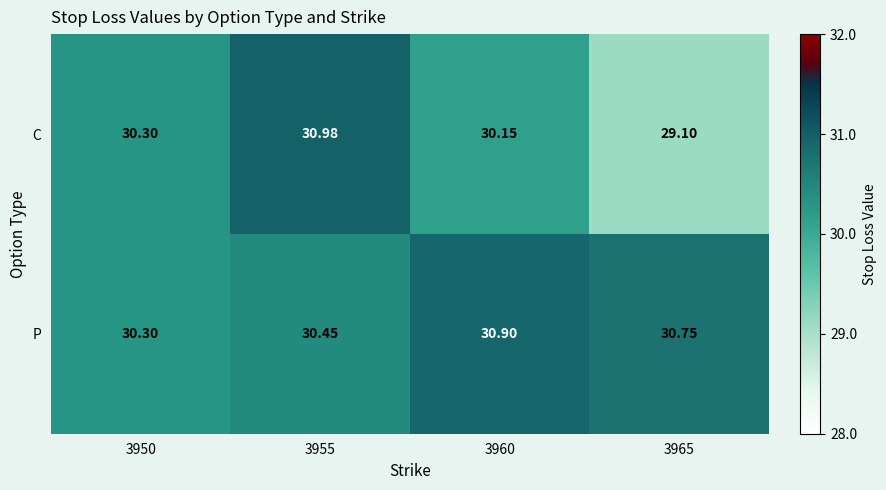

List the series in order of their overall mean, highest first.

P, C